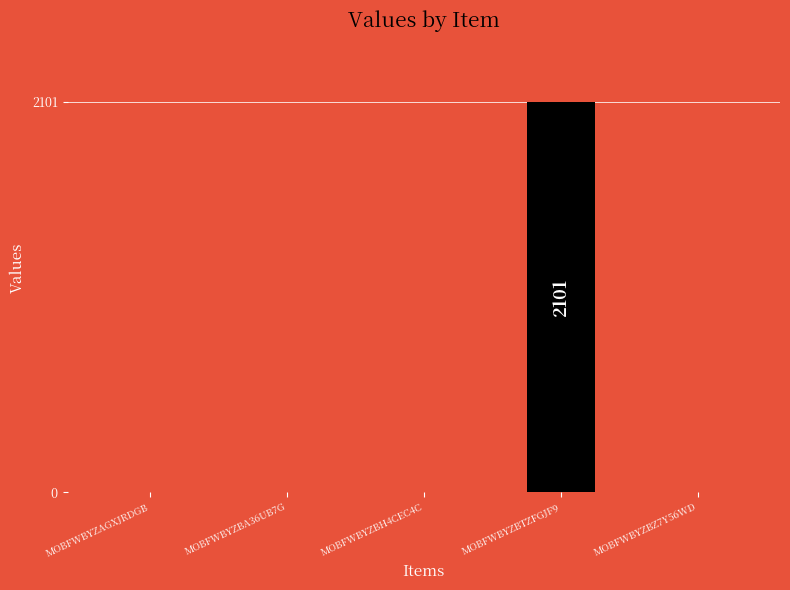

At which label does the data first exceed 740?

MOBFWBYZBTZFGJF9